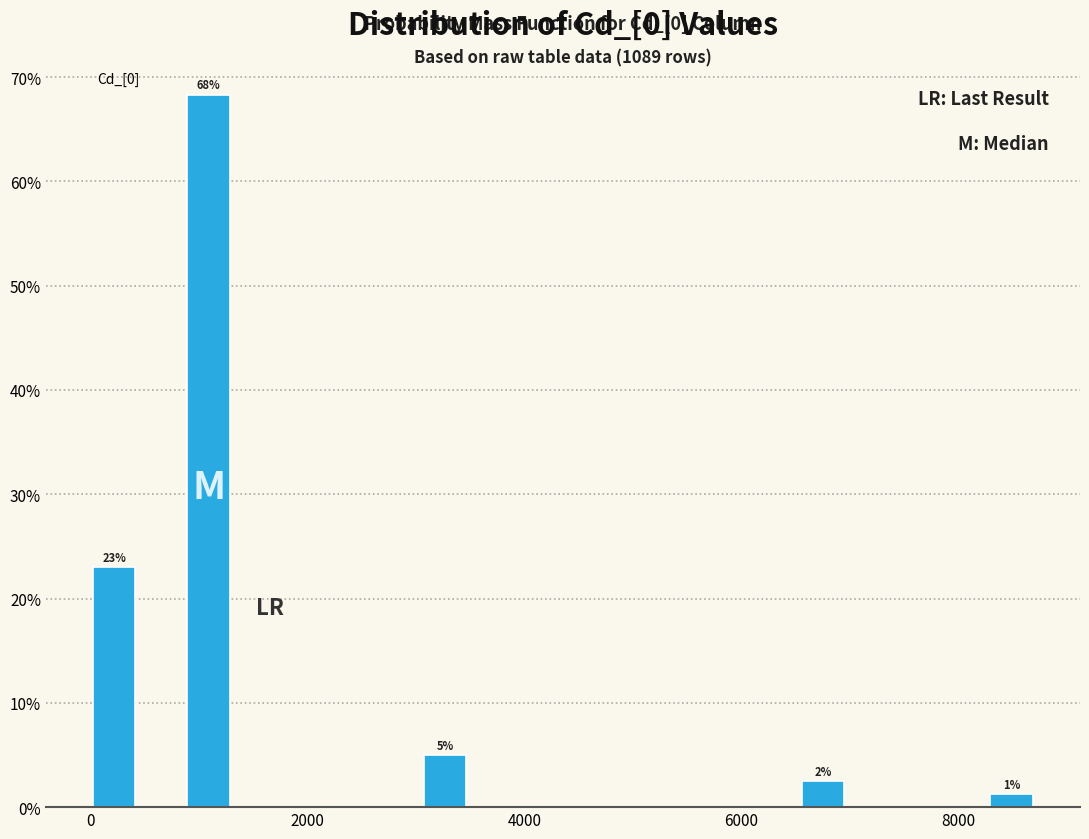

Around what value on the x-axis is the tallest bar? Give the approximate position of its centre, as read against the axis.

1000